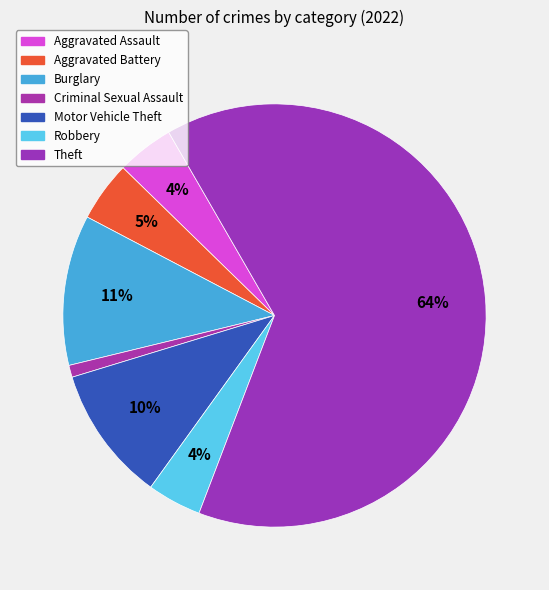

How many slices are in this pie chart?

7